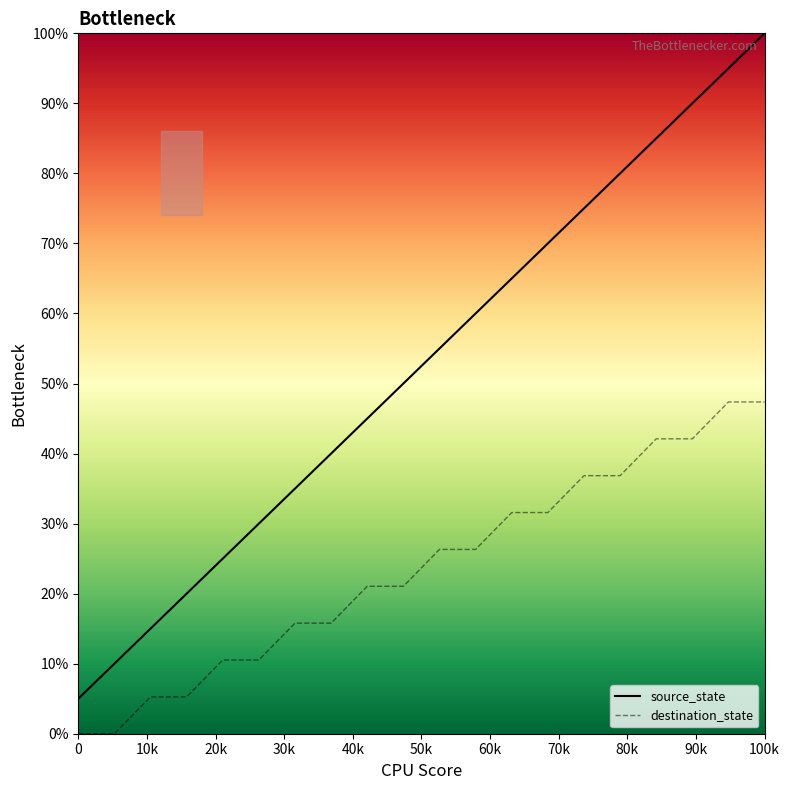

True or false: source_state and destination_state intersect in this chart.

False